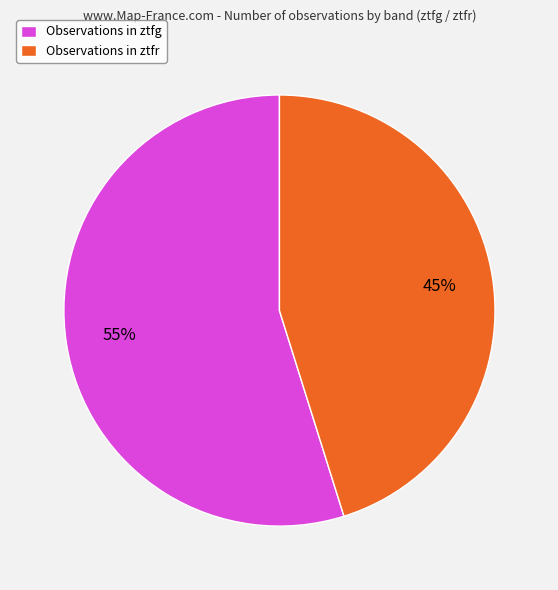

What is the smallest slice in the pie chart?

Observations in ztfr